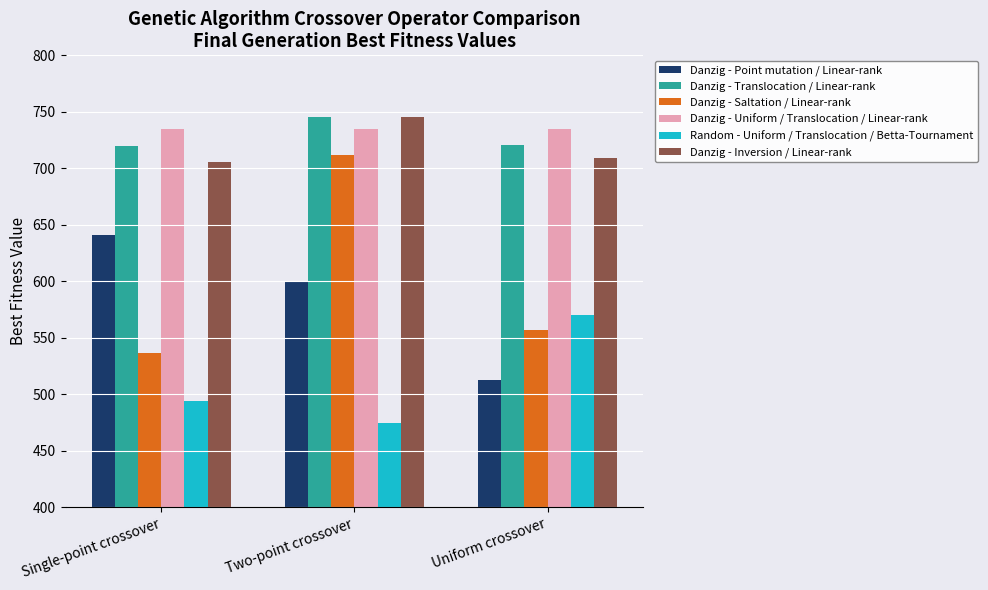

Which series has the widest spread of values?

Danzig - Saltation / Linear-rank